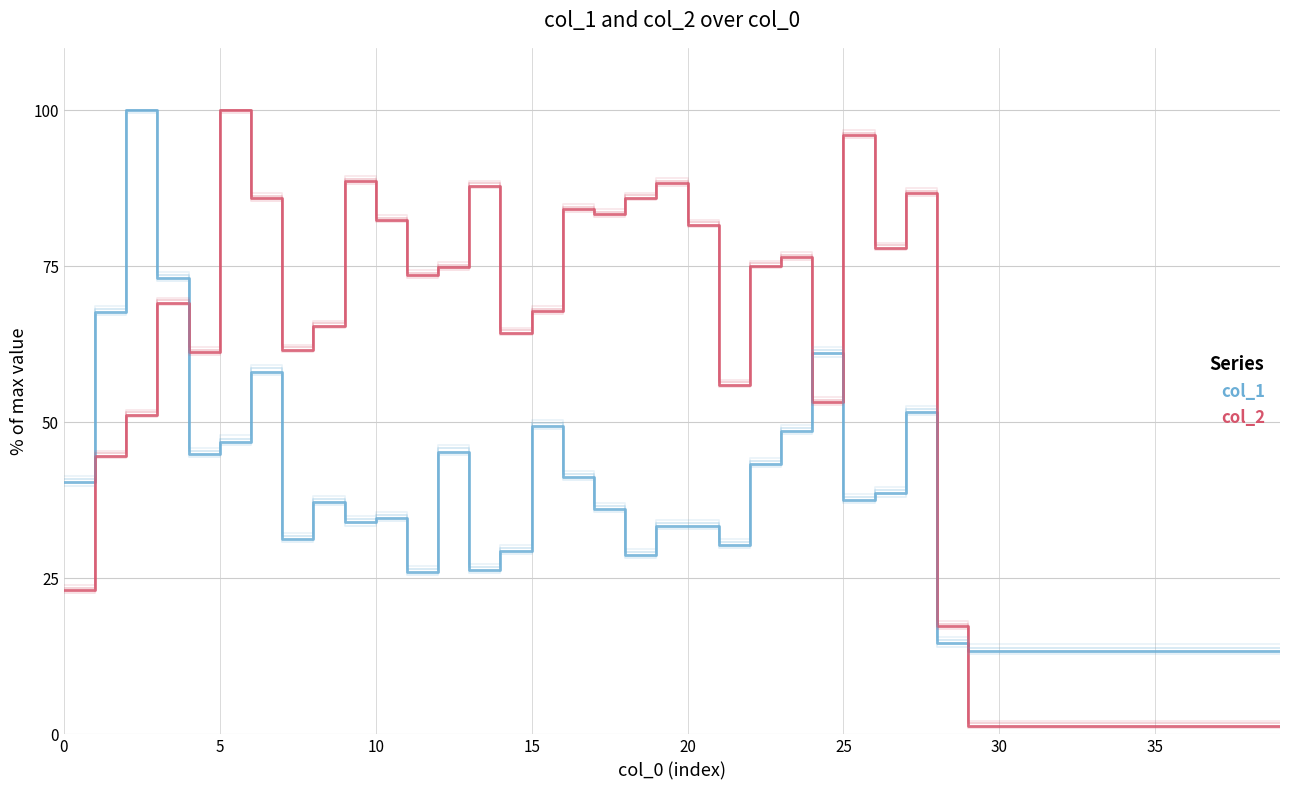

What are all the series names shown in the legend?

col_1, col_2